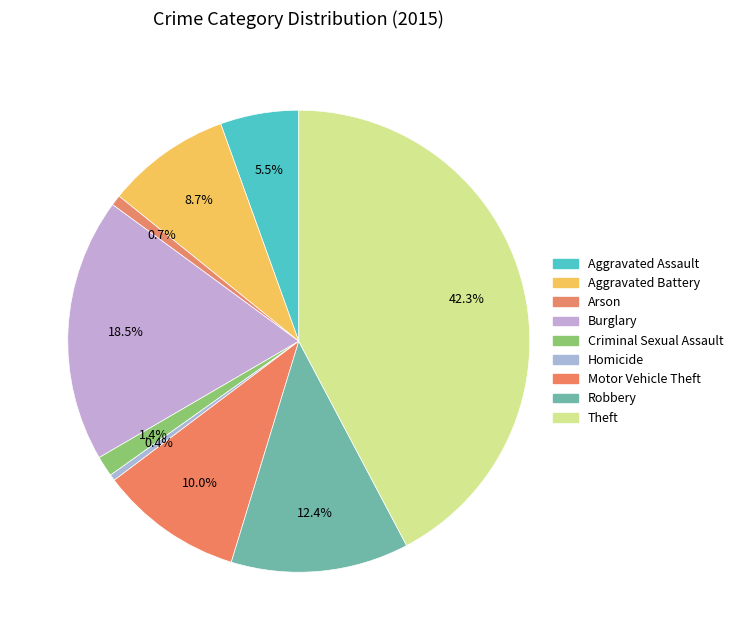

Count the number of slices in the pie.

9